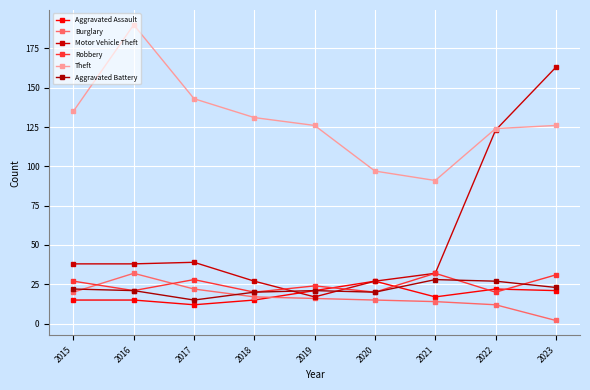

At 2016, list the series in order from largest to smallest.

Theft, Motor Vehicle Theft, Burglary, Robbery, Aggravated Battery, Aggravated Assault